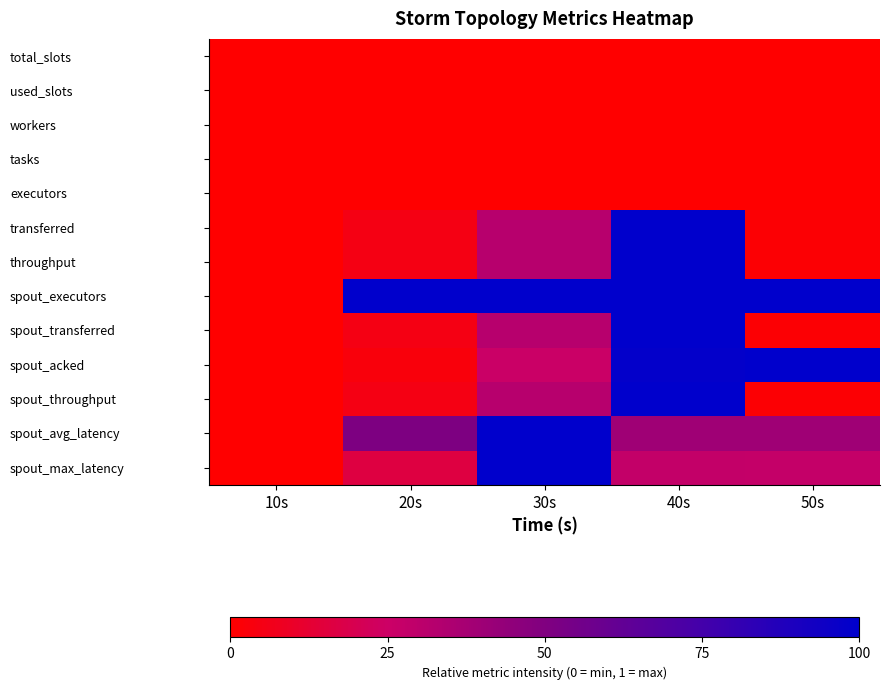

How many series are shown in this chart?

13